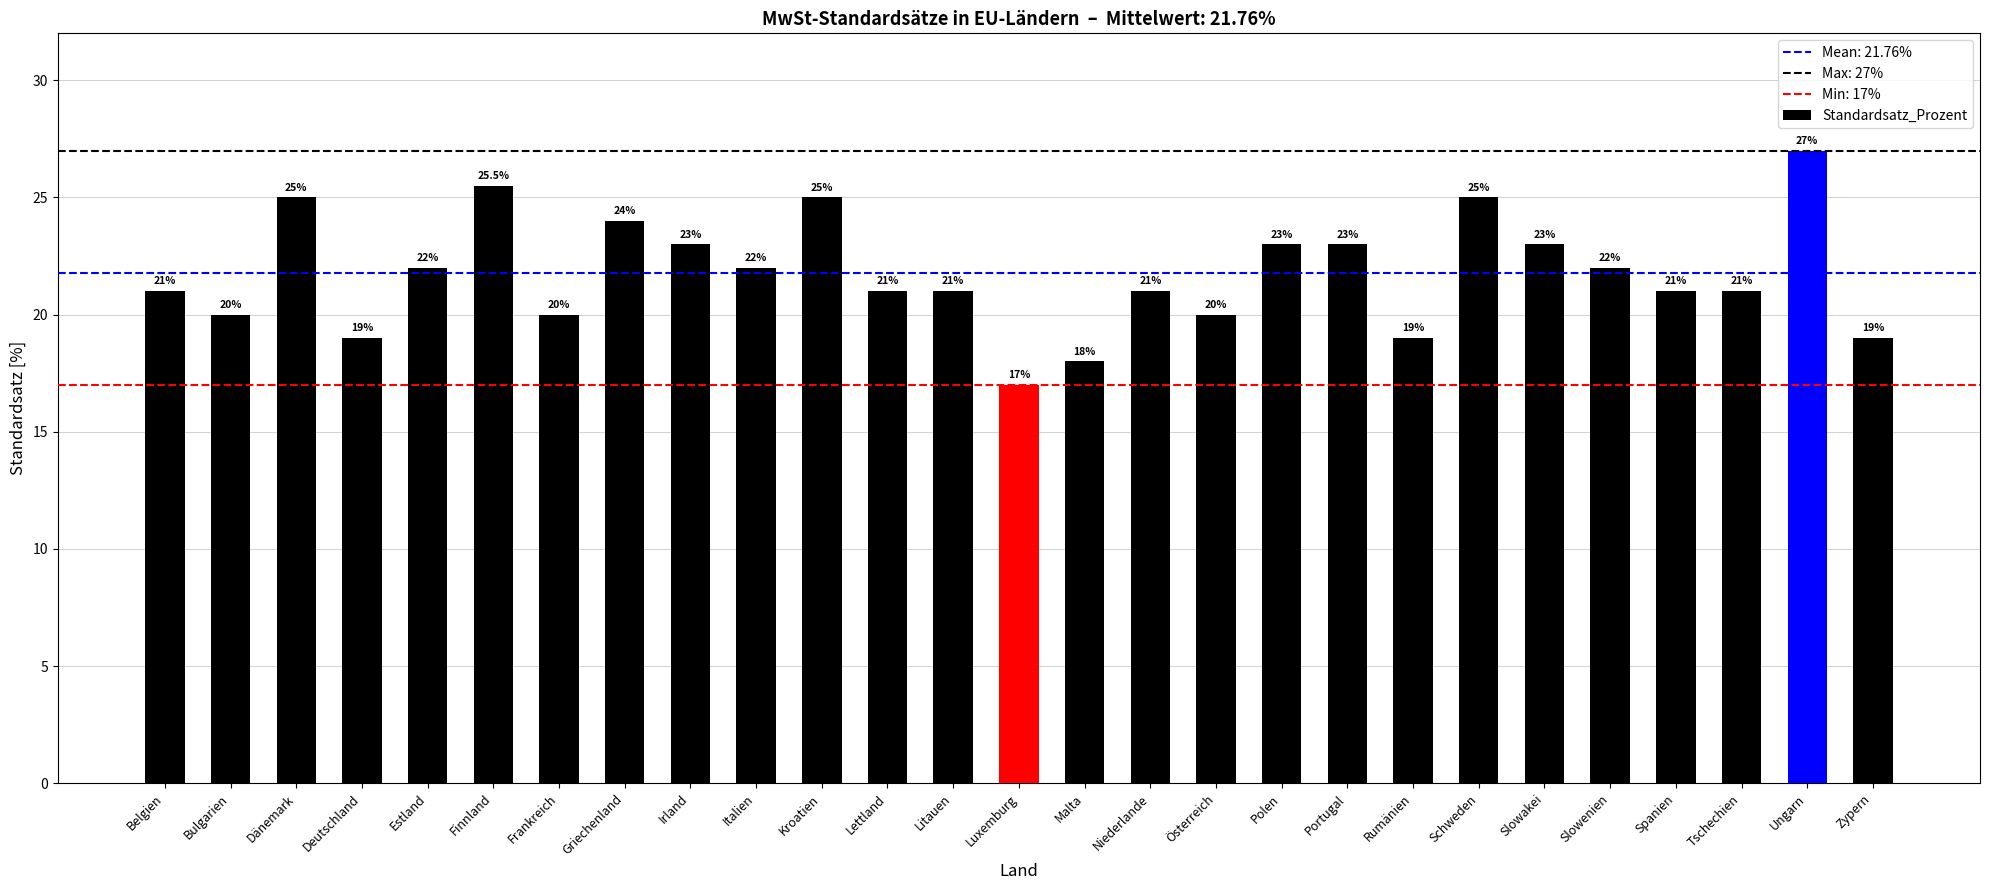

The value at Litauen is 21.0. True or false?

True